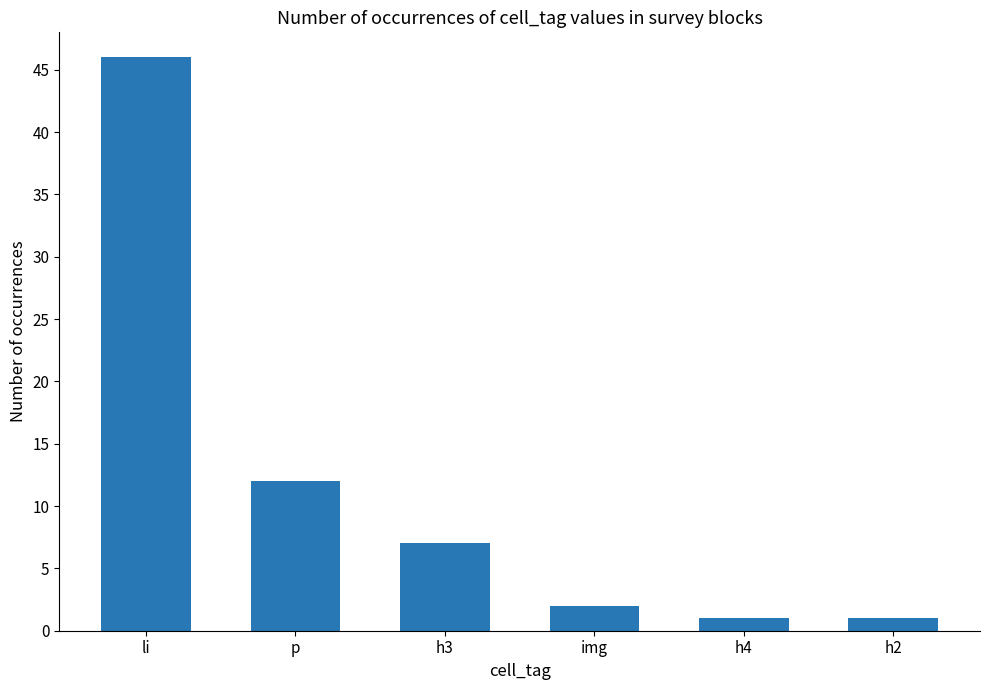

What is the value of the 5th bar from the left?

1